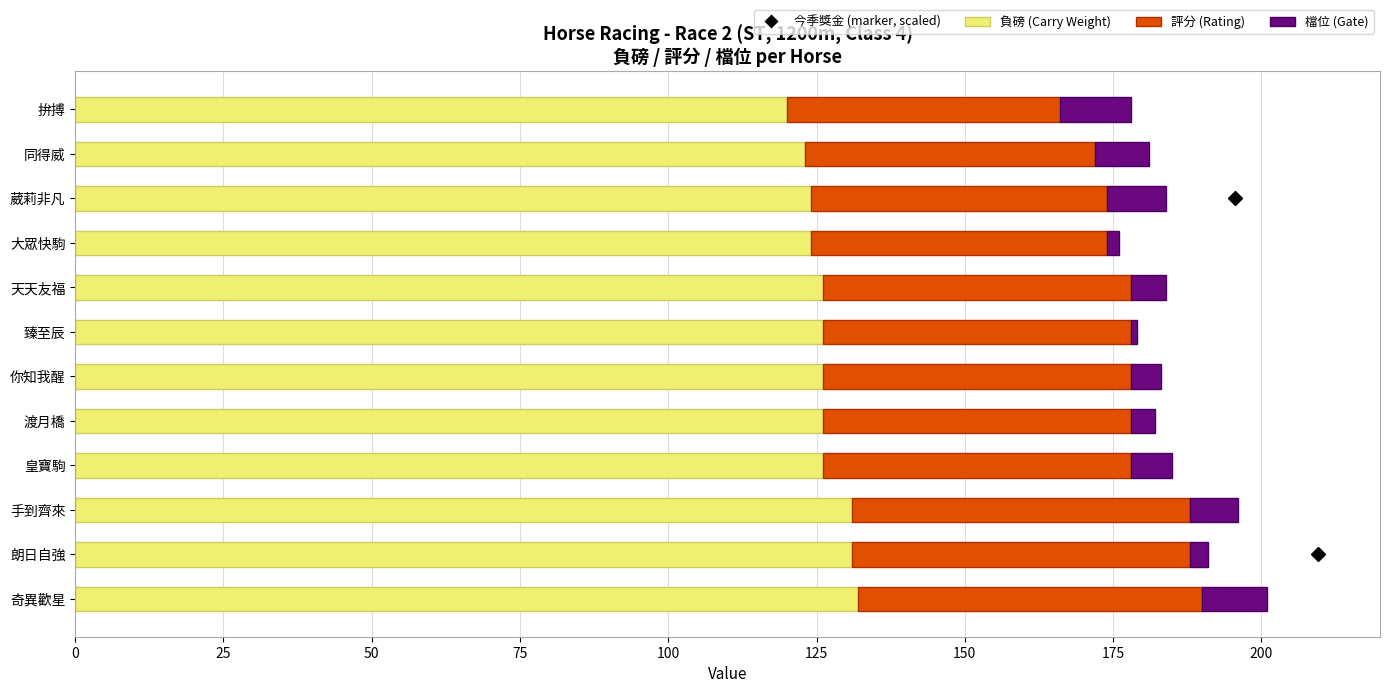

True or false: 負磅 (Carry Weight) has a value of 126 at 臻至辰.

True